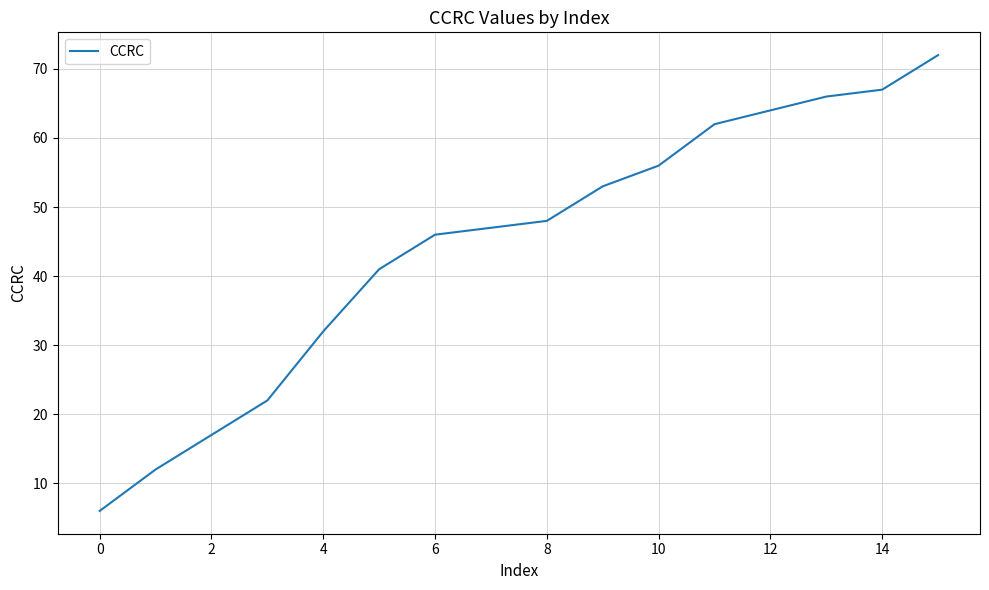

What is the minimum value shown in the chart?

6